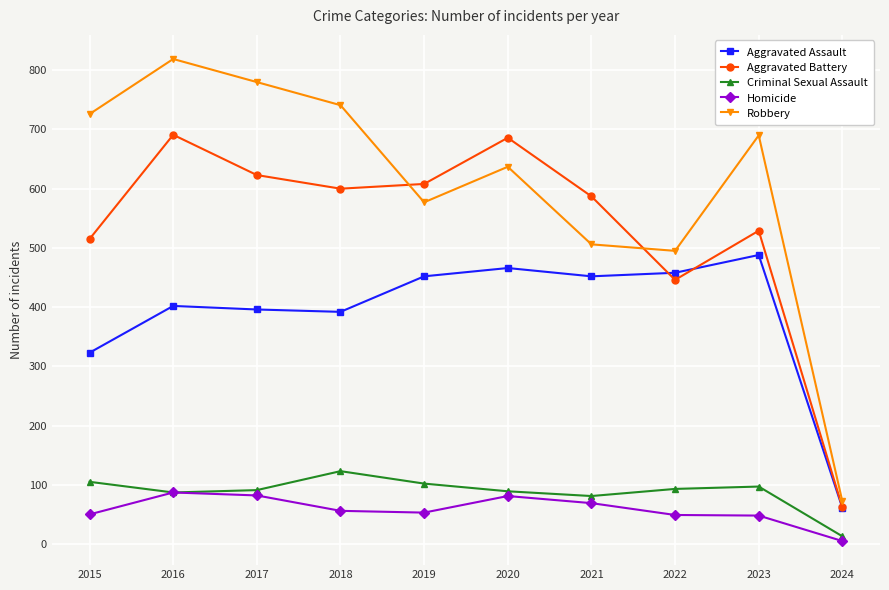

In Aggravated Assault, how many points are higher than both neighbors (excluding endpoints)?

3